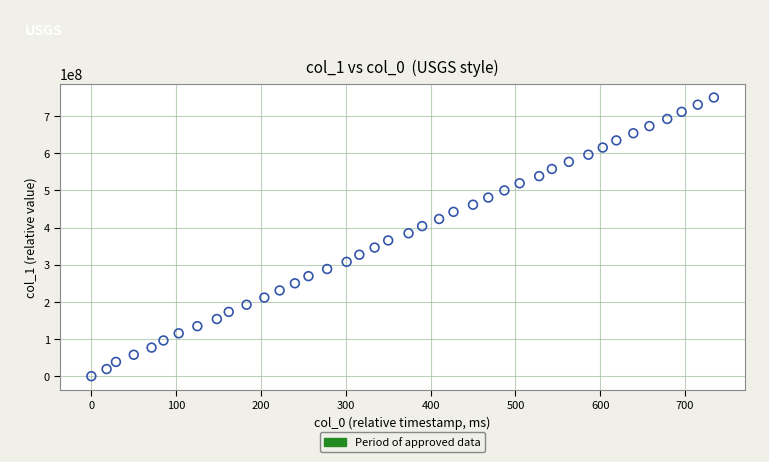

What is the range of X values (max minus min)?

734